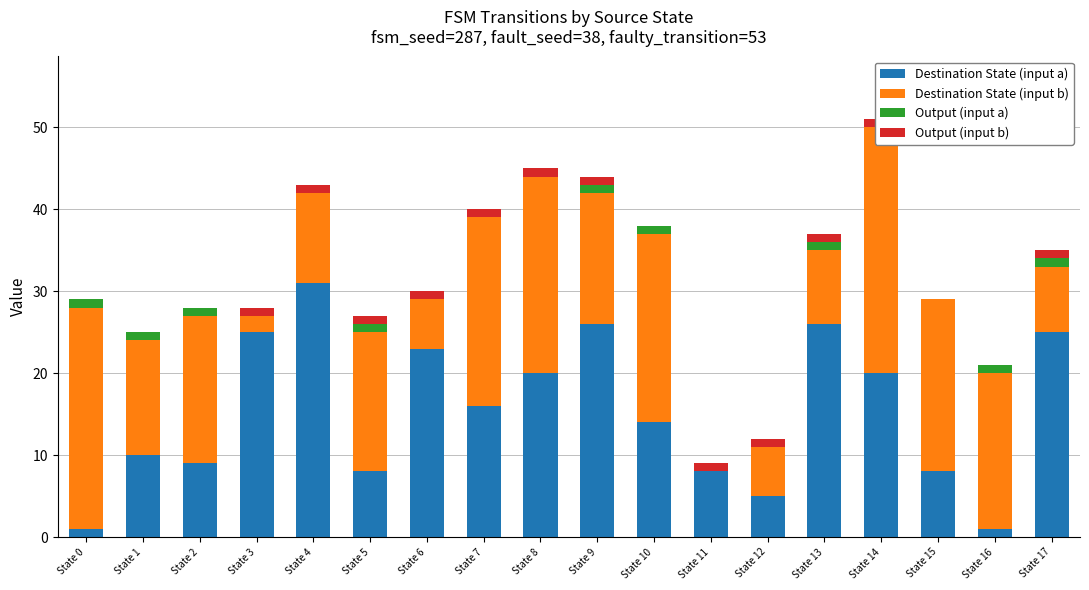

At which category is the sum across all series the highest?

State 14